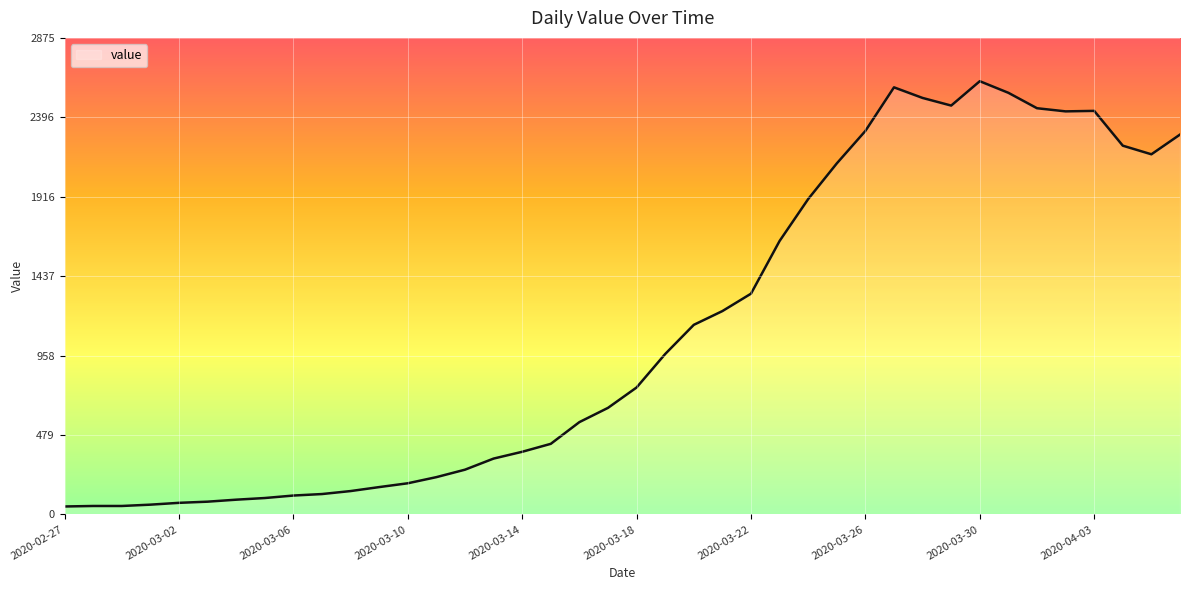

Reading left to right, what are all the values shown in this chart?

48	51	51	59	70	77	89	99	114	123	141	165	188	225	270	337	378	426	557	643	766	968	1144	1227	1332	1650	1903	2118	2314	2577	2513	2467	2614	2544	2451	2432	2435	2225	2173	2292